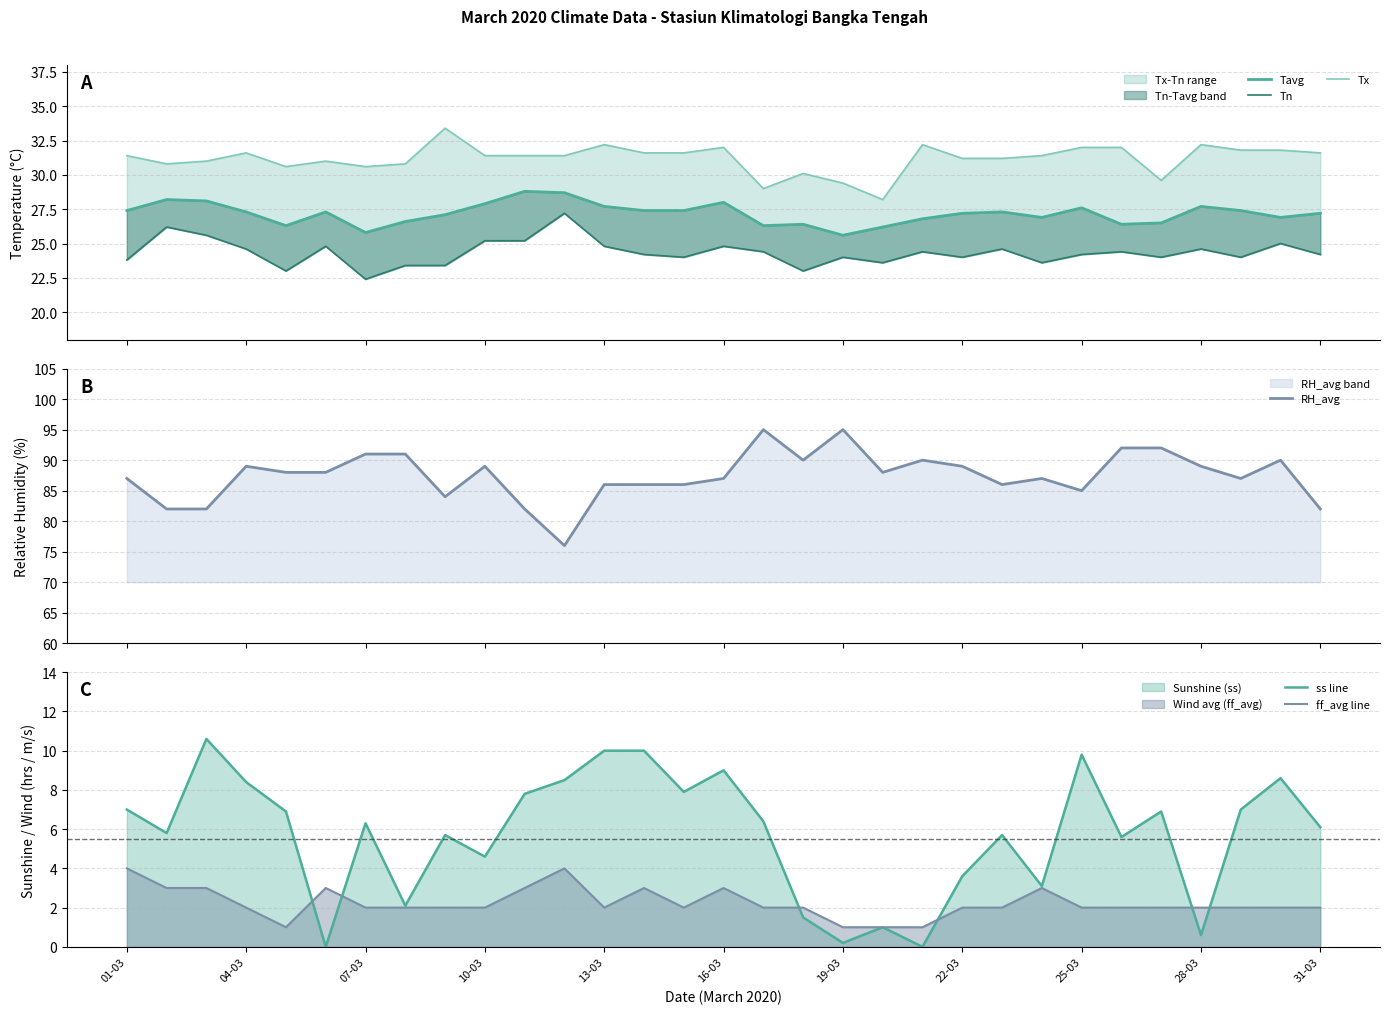

What is the highest value of the ff_avg line series?

4.0